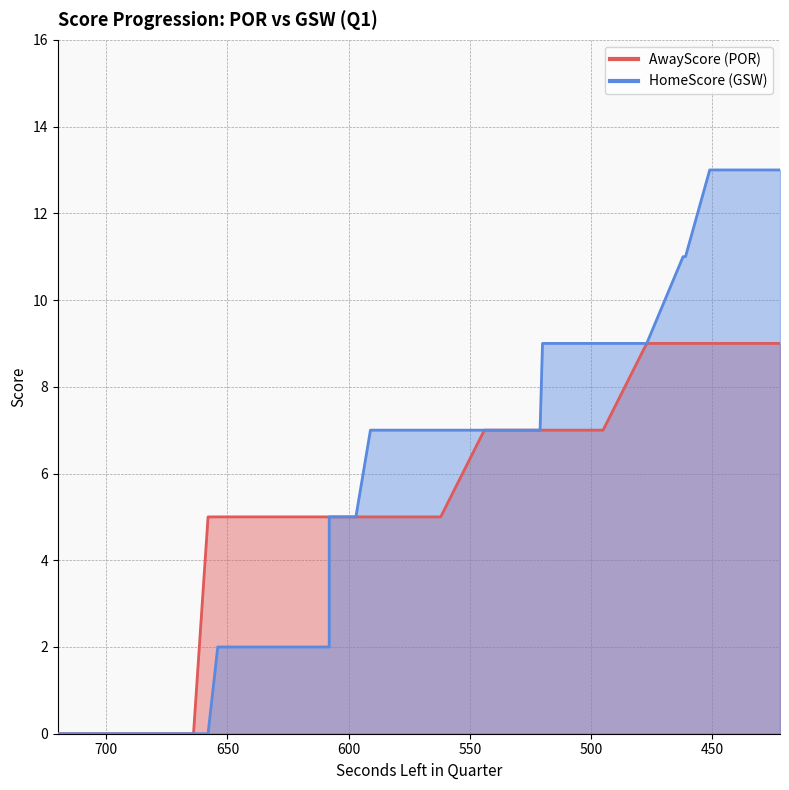

At which category is the sum across all series the highest?

451